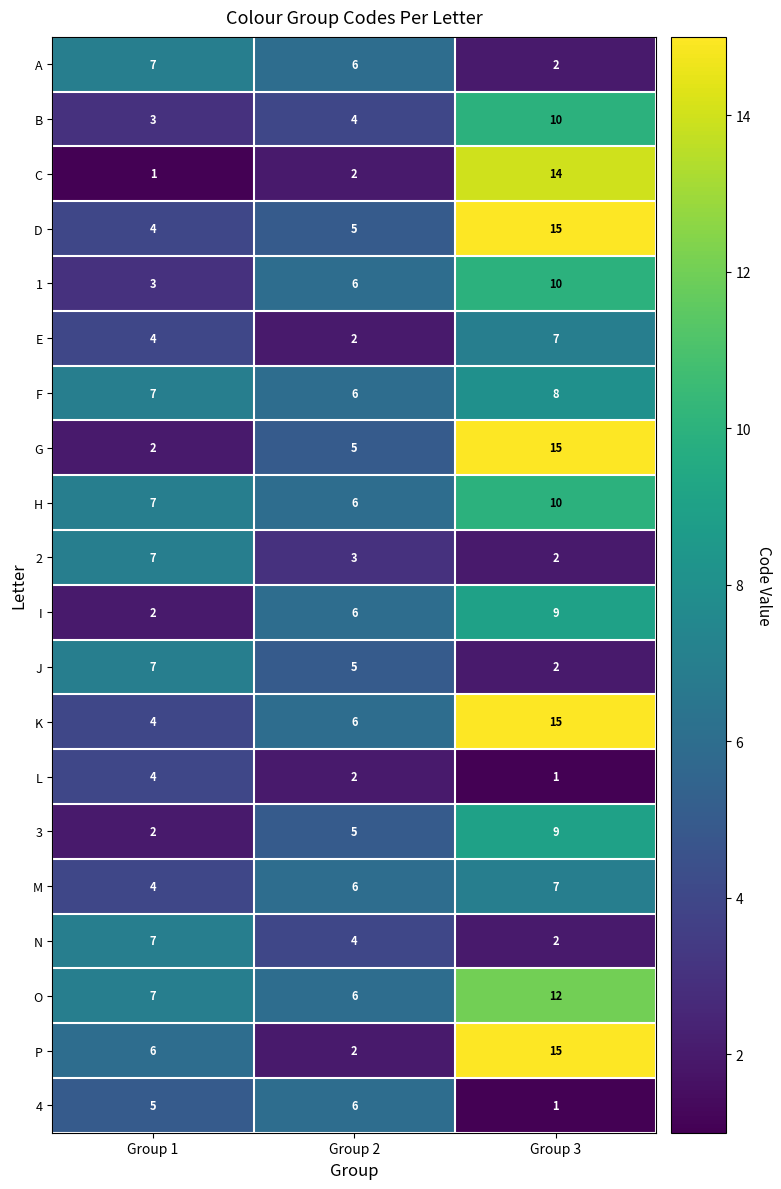

What is the maximum value shown in the chart?

15